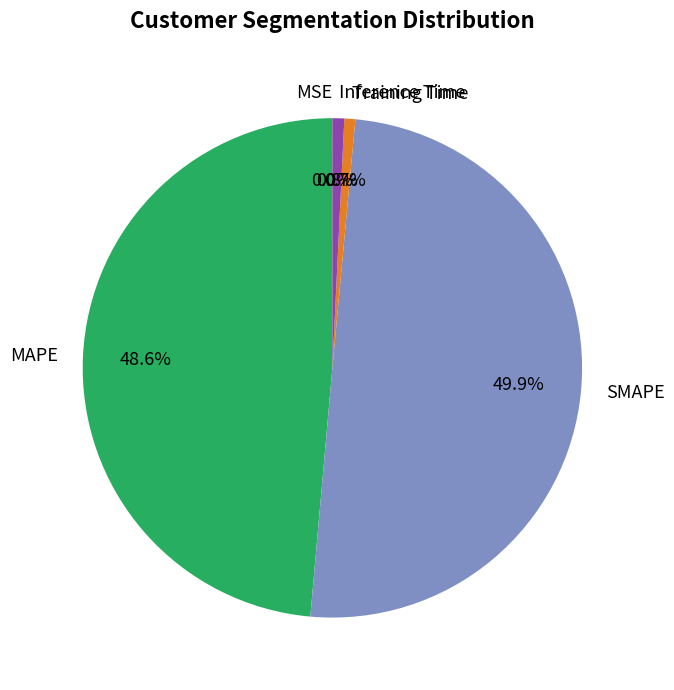

Does Training Time represent more than half of the total?

No